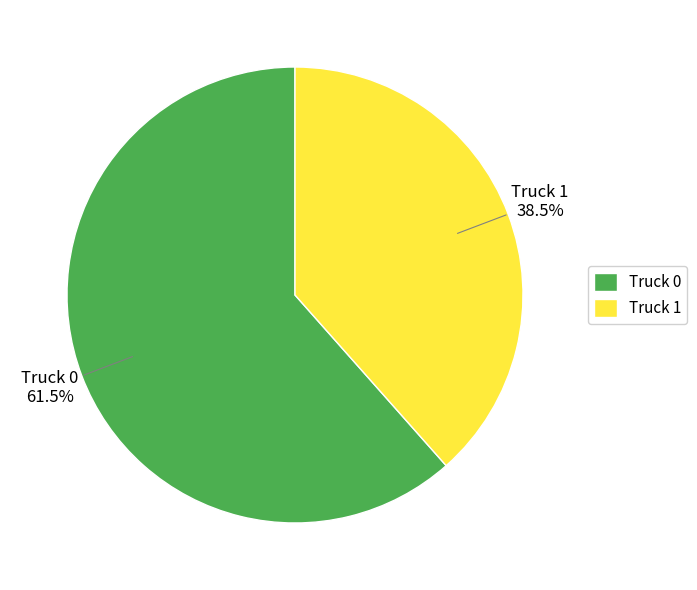

What is the ratio of the value at Truck 0 to the value at Truck 1?

1.6